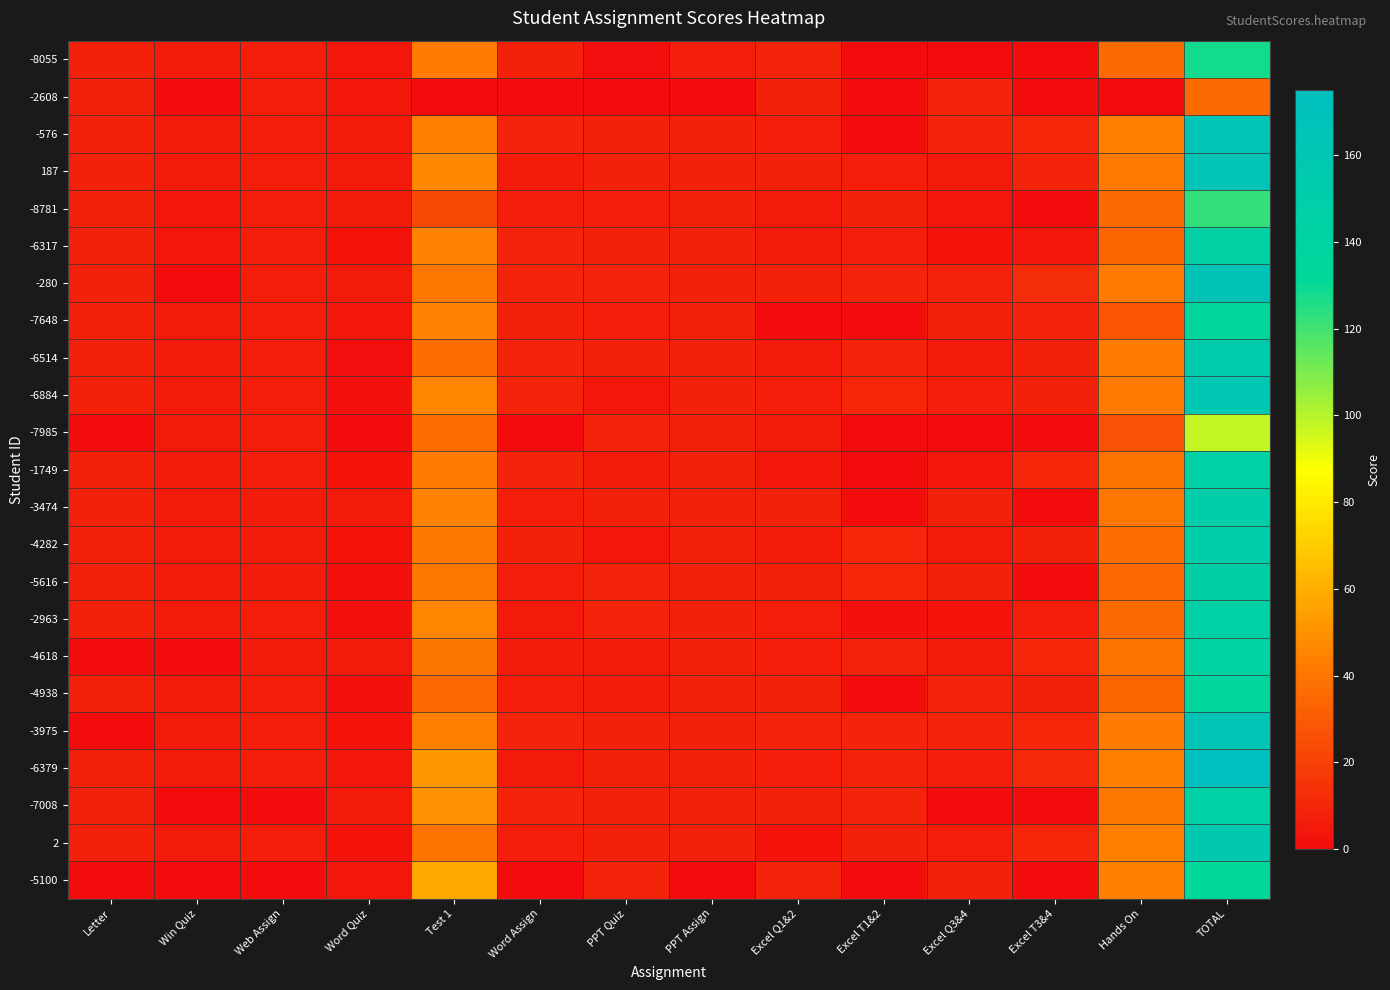

Reading left to right, transcribe all the data shown in this chart.

-8055: Letter=8.0	Win Quiz=5.0	Web Assign=7.0	Word Quiz=4.0	Test 1=43.0	Word Assign=8.0	PPT Quiz=1.0	PPT Assign=7.0	Excel Q1&2=8.9	Excel T1&2=0.0	Excel Q3&4=0.0	Excel T3&4=0.0	Hands On=36.0	TOTAL=127.9
-2608: Letter=8.0	Win Quiz=0.0	Web Assign=7.0	Word Quiz=4.0	Test 1=0.0	Word Assign=0.0	PPT Quiz=0.0	PPT Assign=0.0	Excel Q1&2=7.9	Excel T1&2=0.0	Excel Q3&4=9.0	Excel T3&4=0.0	Hands On=0.0	TOTAL=35.9
-576: Letter=8.0	Win Quiz=5.0	Web Assign=7.0	Word Quiz=5.0	Test 1=44.0	Word Assign=9.0	PPT Quiz=8.0	PPT Assign=8.0	Excel Q1&2=6.9	Excel T1&2=0.0	Excel Q3&4=9.0	Excel T3&4=10.0	Hands On=44.0	TOTAL=163.9
187: Letter=8.0	Win Quiz=5.0	Web Assign=7.0	Word Quiz=5.0	Test 1=47.0	Word Assign=6.0	PPT Quiz=8.0	PPT Assign=8.0	Excel Q1&2=7.9	Excel T1&2=7.0	Excel Q3&4=5.0	Excel T3&4=9.0	Hands On=42.0	TOTAL=164.9
-8781: Letter=8.0	Win Quiz=4.0	Web Assign=7.0	Word Quiz=5.7	Test 1=23.0	Word Assign=7.0	PPT Quiz=7.0	PPT Assign=8.0	Excel Q1&2=5.0	Excel T1&2=8.0	Excel Q3&4=4.0	Excel T3&4=0.0	Hands On=36.0	TOTAL=122.6
-6317: Letter=8.0	Win Quiz=4.0	Web Assign=7.0	Word Quiz=3.0	Test 1=45.0	Word Assign=9.0	PPT Quiz=8.0	PPT Assign=8.0	Excel Q1&2=5.0	Excel T1&2=7.0	Excel Q3&4=3.0	Excel T3&4=4.0	Hands On=34.0	TOTAL=144.9
-280: Letter=8.0	Win Quiz=0.0	Web Assign=7.0	Word Quiz=5.0	Test 1=41.0	Word Assign=9.0	PPT Quiz=9.0	PPT Assign=8.0	Excel Q1&2=7.9	Excel T1&2=9.0	Excel Q3&4=9.0	Excel T3&4=12.0	Hands On=42.0	TOTAL=166.9
-7648: Letter=8.0	Win Quiz=5.0	Web Assign=7.0	Word Quiz=4.0	Test 1=45.0	Word Assign=8.0	PPT Quiz=7.0	PPT Assign=8.0	Excel Q1&2=0.0	Excel T1&2=0.0	Excel Q3&4=8.0	Excel T3&4=9.0	Hands On=28.0	TOTAL=137.0
-6514: Letter=8.0	Win Quiz=5.0	Web Assign=7.0	Word Quiz=1.0	Test 1=37.0	Word Assign=9.0	PPT Quiz=8.0	PPT Assign=8.0	Excel Q1&2=5.0	Excel T1&2=9.0	Excel Q3&4=5.0	Excel T3&4=8.0	Hands On=43.0	TOTAL=152.9
-6884: Letter=8.0	Win Quiz=5.0	Web Assign=7.0	Word Quiz=2.0	Test 1=46.0	Word Assign=9.0	PPT Quiz=4.0	PPT Assign=8.0	Excel Q1&2=6.9	Excel T1&2=10.0	Excel Q3&4=7.0	Excel T3&4=8.0	Hands On=42.0	TOTAL=162.9
-7985: Letter=0.0	Win Quiz=5.0	Web Assign=7.0	Word Quiz=0.0	Test 1=37.0	Word Assign=0.0	PPT Quiz=9.0	PPT Assign=8.0	Excel Q1&2=5.9	Excel T1&2=0.0	Excel Q3&4=0.0	Excel T3&4=0.0	Hands On=26.0	TOTAL=97.9
-1749: Letter=8.0	Win Quiz=5.0	Web Assign=7.0	Word Quiz=3.0	Test 1=43.0	Word Assign=9.0	PPT Quiz=6.0	PPT Assign=8.0	Excel Q1&2=4.0	Excel T1&2=0.0	Excel Q3&4=4.0	Excel T3&4=10.0	Hands On=39.0	TOTAL=145.9
-3474: Letter=8.0	Win Quiz=5.0	Web Assign=6.0	Word Quiz=5.0	Test 1=45.0	Word Assign=7.0	PPT Quiz=8.0	PPT Assign=8.0	Excel Q1&2=7.9	Excel T1&2=0.0	Excel Q3&4=8.0	Excel T3&4=0.0	Hands On=41.0	TOTAL=148.9
-4282: Letter=8.0	Win Quiz=5.0	Web Assign=6.0	Word Quiz=3.0	Test 1=41.0	Word Assign=8.0	PPT Quiz=4.0	PPT Assign=8.0	Excel Q1&2=5.9	Excel T1&2=10.0	Excel Q3&4=5.0	Excel T3&4=8.0	Hands On=37.0	TOTAL=148.9
-5616: Letter=8.0	Win Quiz=5.0	Web Assign=6.0	Word Quiz=2.0	Test 1=41.0	Word Assign=7.0	PPT Quiz=9.0	PPT Assign=8.0	Excel Q1&2=7.9	Excel T1&2=10.0	Excel Q3&4=8.0	Excel T3&4=0.0	Hands On=35.0	TOTAL=146.9
-2963: Letter=8.0	Win Quiz=5.0	Web Assign=7.0	Word Quiz=2.0	Test 1=46.0	Word Assign=5.0	PPT Quiz=9.0	PPT Assign=8.0	Excel Q1&2=6.9	Excel T1&2=2.0	Excel Q3&4=3.0	Excel T3&4=7.0	Hands On=36.0	TOTAL=144.9
-4618: Letter=0.0	Win Quiz=0.0	Web Assign=6.0	Word Quiz=5.0	Test 1=40.0	Word Assign=6.0	PPT Quiz=6.0	PPT Assign=8.0	Excel Q1&2=6.9	Excel T1&2=9.0	Excel Q3&4=5.0	Excel T3&4=10.0	Hands On=39.0	TOTAL=140.9
-4938: Letter=8.0	Win Quiz=5.0	Web Assign=7.0	Word Quiz=2.0	Test 1=35.0	Word Assign=7.0	PPT Quiz=6.0	PPT Assign=8.0	Excel Q1&2=7.9	Excel T1&2=0.0	Excel Q3&4=9.0	Excel T3&4=8.0	Hands On=34.0	TOTAL=136.9
-3975: Letter=0.0	Win Quiz=5.0	Web Assign=7.0	Word Quiz=3.0	Test 1=44.0	Word Assign=9.0	PPT Quiz=8.0	PPT Assign=8.0	Excel Q1&2=8.9	Excel T1&2=9.0	Excel Q3&4=9.0	Excel T3&4=10.0	Hands On=43.0	TOTAL=163.9
-6379: Letter=8.0	Win Quiz=5.0	Web Assign=7.0	Word Quiz=4.0	Test 1=52.0	Word Assign=5.0	PPT Quiz=8.0	PPT Assign=8.0	Excel Q1&2=6.9	Excel T1&2=9.0	Excel Q3&4=7.0	Excel T3&4=11.0	Hands On=44.0	TOTAL=174.9
-7008: Letter=8.0	Win Quiz=0.0	Web Assign=0.0	Word Quiz=5.0	Test 1=50.0	Word Assign=9.0	PPT Quiz=8.0	PPT Assign=8.0	Excel Q1&2=7.9	Excel T1&2=9.0	Excel Q3&4=0.0	Excel T3&4=0.0	Hands On=41.0	TOTAL=145.9
2: Letter=8.0	Win Quiz=5.0	Web Assign=7.0	Word Quiz=3.0	Test 1=39.0	Word Assign=7.0	PPT Quiz=8.0	PPT Assign=8.0	Excel Q1&2=3.0	Excel T1&2=8.0	Excel Q3&4=7.0	Excel T3&4=10.0	Hands On=44.0	TOTAL=156.9
-5100: Letter=0.0	Win Quiz=0.0	Web Assign=0.0	Word Quiz=4.0	Test 1=58.0	Word Assign=0.0	PPT Quiz=9.0	PPT Assign=0.0	Excel Q1&2=8.9	Excel T1&2=0.0	Excel Q3&4=8.0	Excel T3&4=0.0	Hands On=44.0	TOTAL=131.9